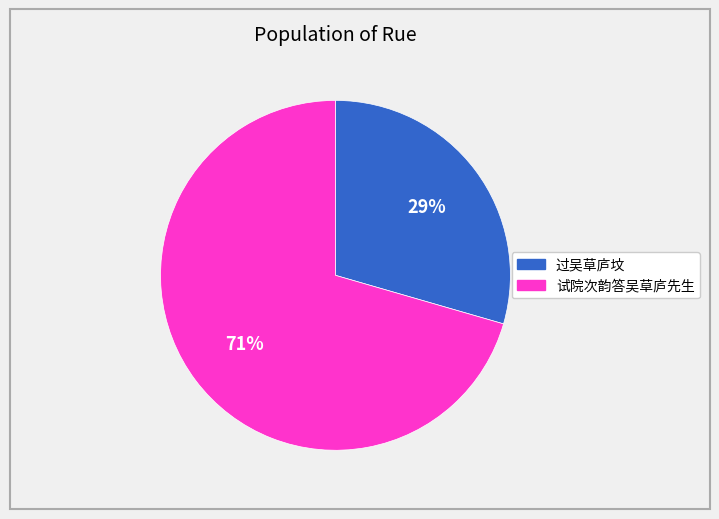

Combined, do 过吴草庐坟 and 试院次韵答吴草庐先生 account for over 50%?

Yes